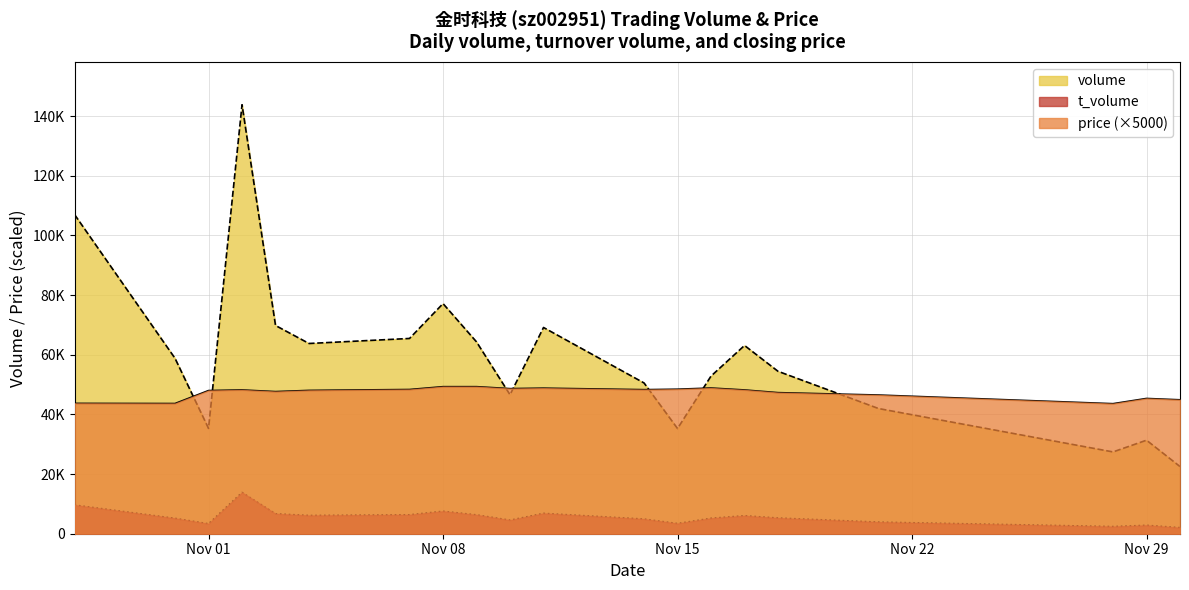

At which category is the sum across all series the highest?

2022-11-02